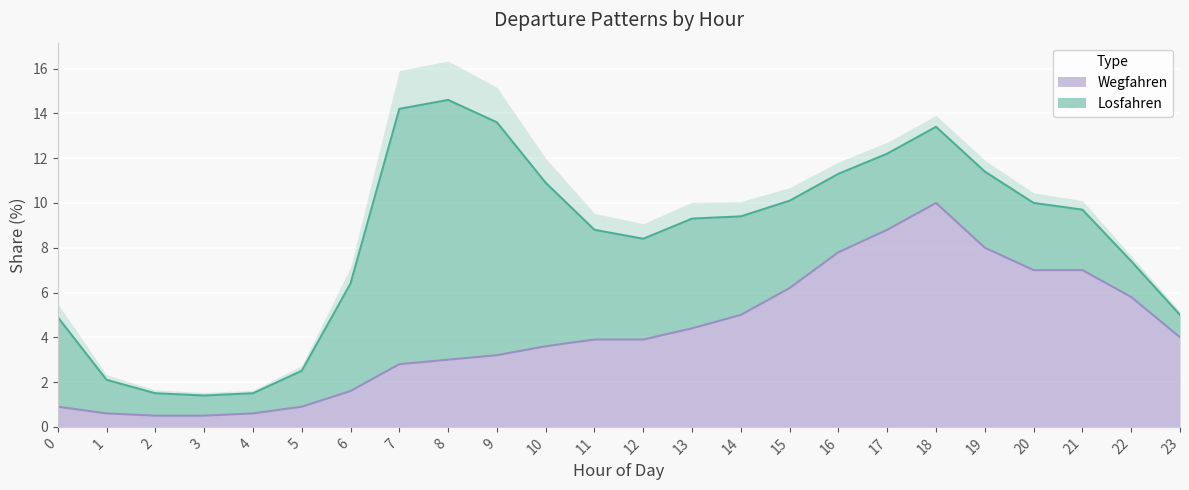

Reading left to right, what are all the values shown in this chart?

0.9	0.6	0.5	0.5	0.6	0.9	1.6	2.8	3.0	3.2	3.6	3.9	3.9	4.4	5.0	6.2	7.8	8.8	10.0	8.0	7.0	7.0	5.8	4.0